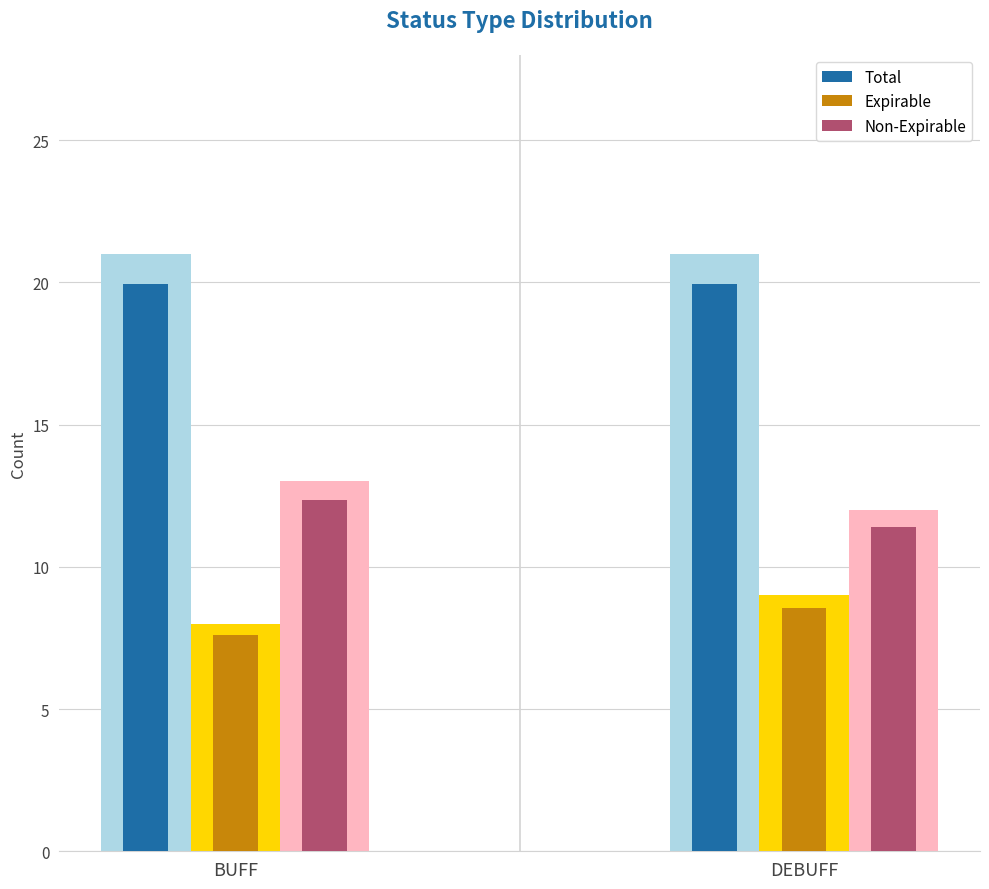

What position from the left is DEBUFF?

2